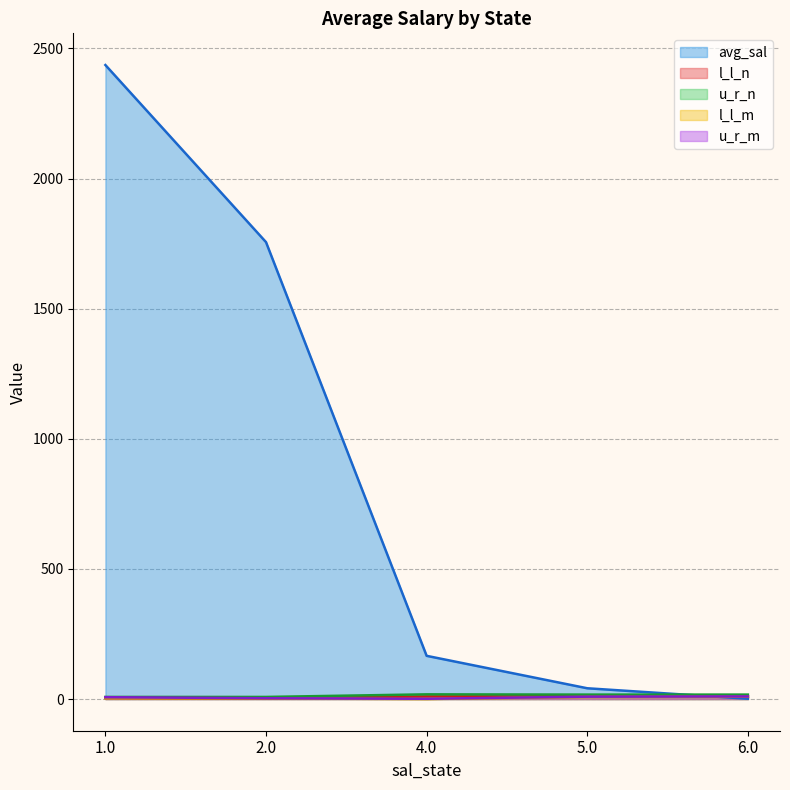

True or false: u_r_m has more than 1 points higher than both neighbors.

False